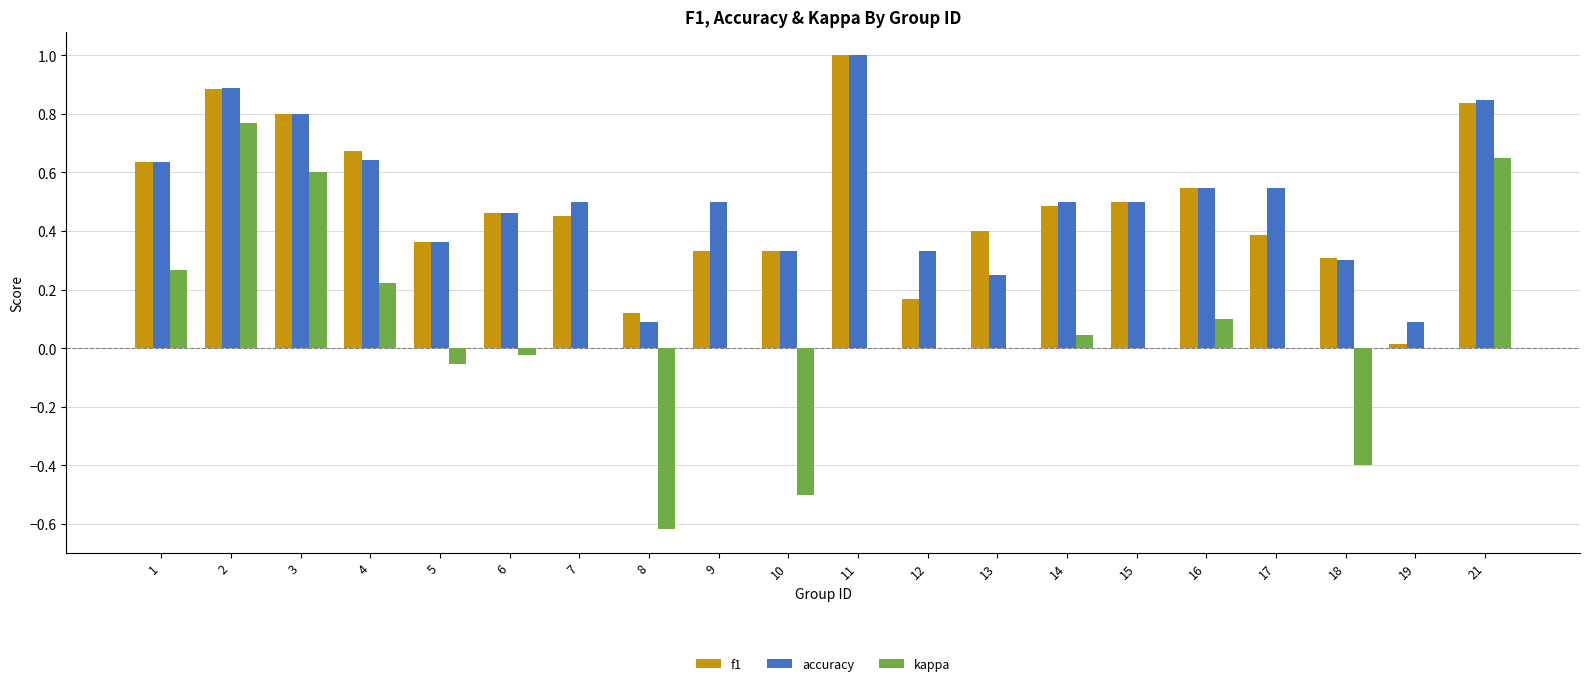

Is it true that accuracy equals 0.8 at 15?

False